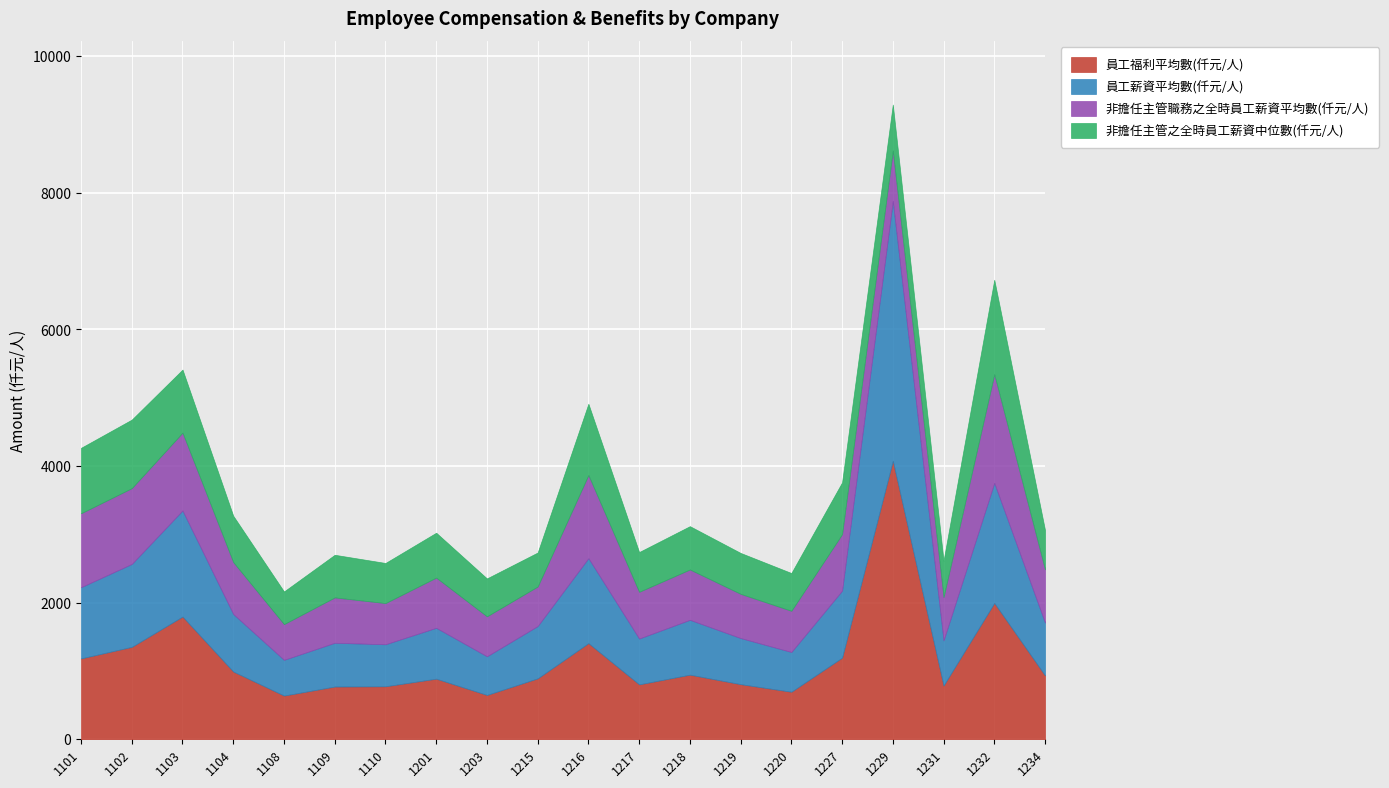

True or false: 員工福利平均數(仟元/人) and 非擔任主管之全時員工薪資中位數(仟元/人) cross at least once.

False